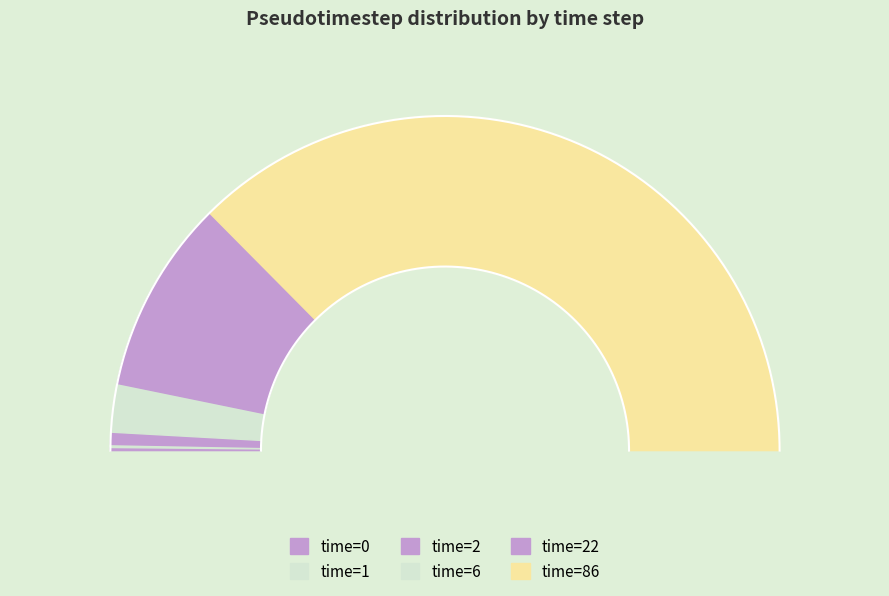

What is the ratio of the value at 6 to the value at 2?

4.0